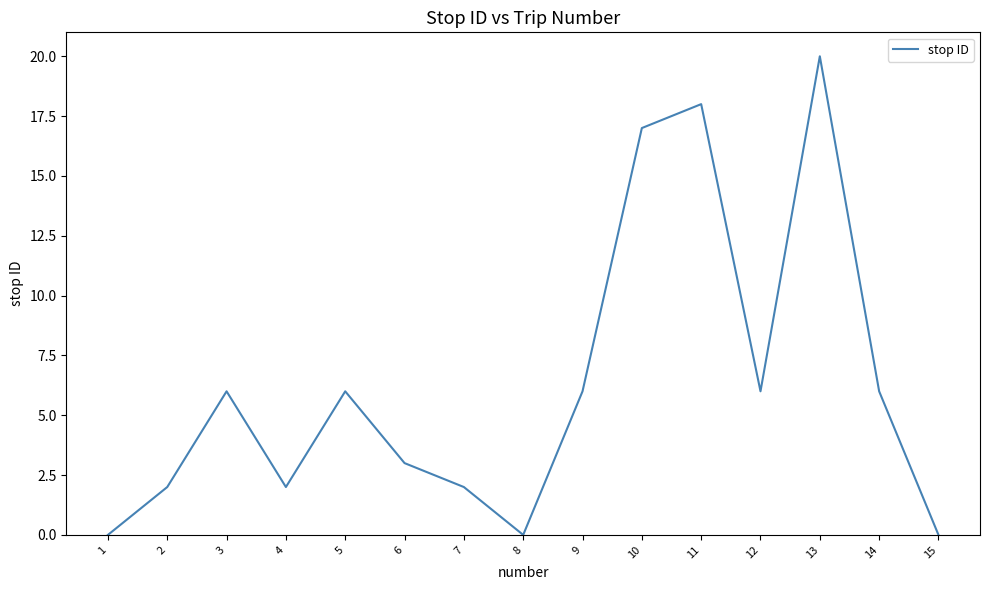

What is the difference between the maximum and minimum values?

20